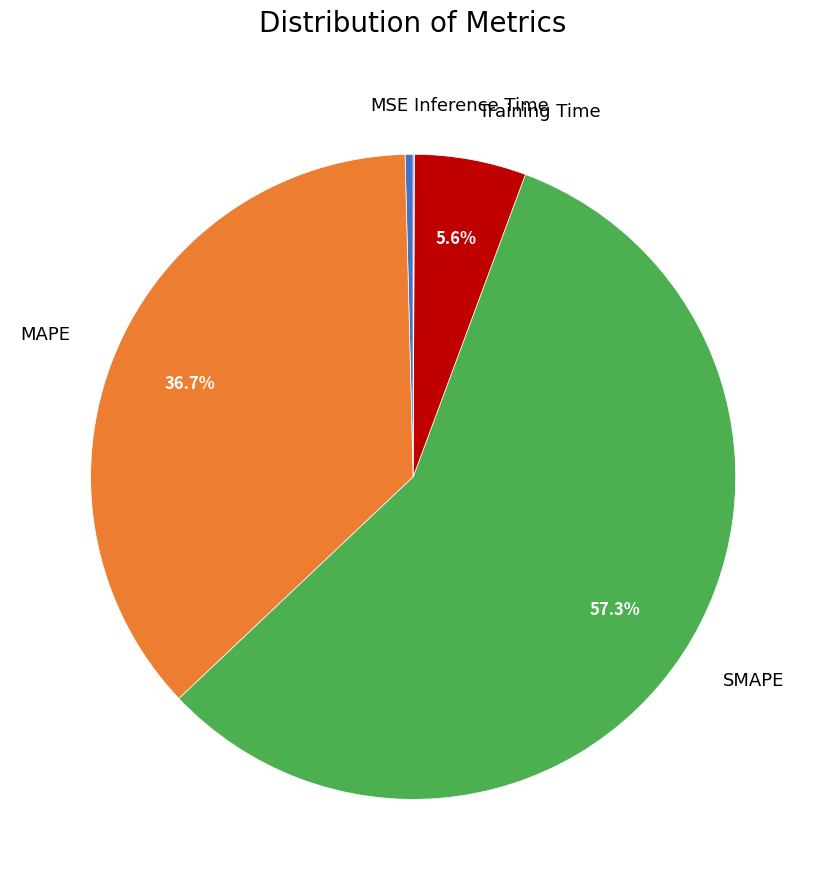

Between Training Time and MSE, which is larger?

Training Time